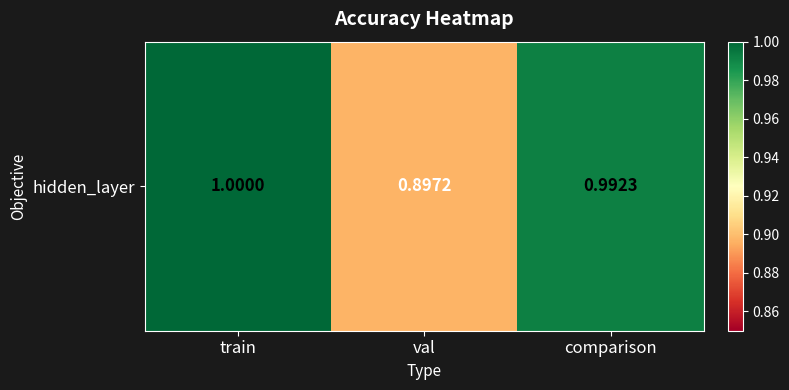

Which category has the lowest value across all series?

val